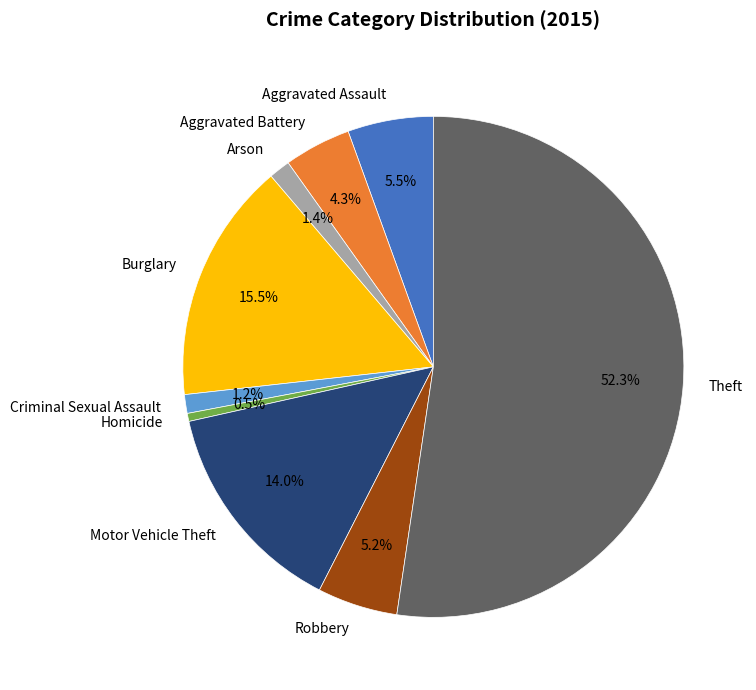

To the nearest percent, what is the combined percentage of Criminal Sexual Assault and Aggravated Assault?

7%